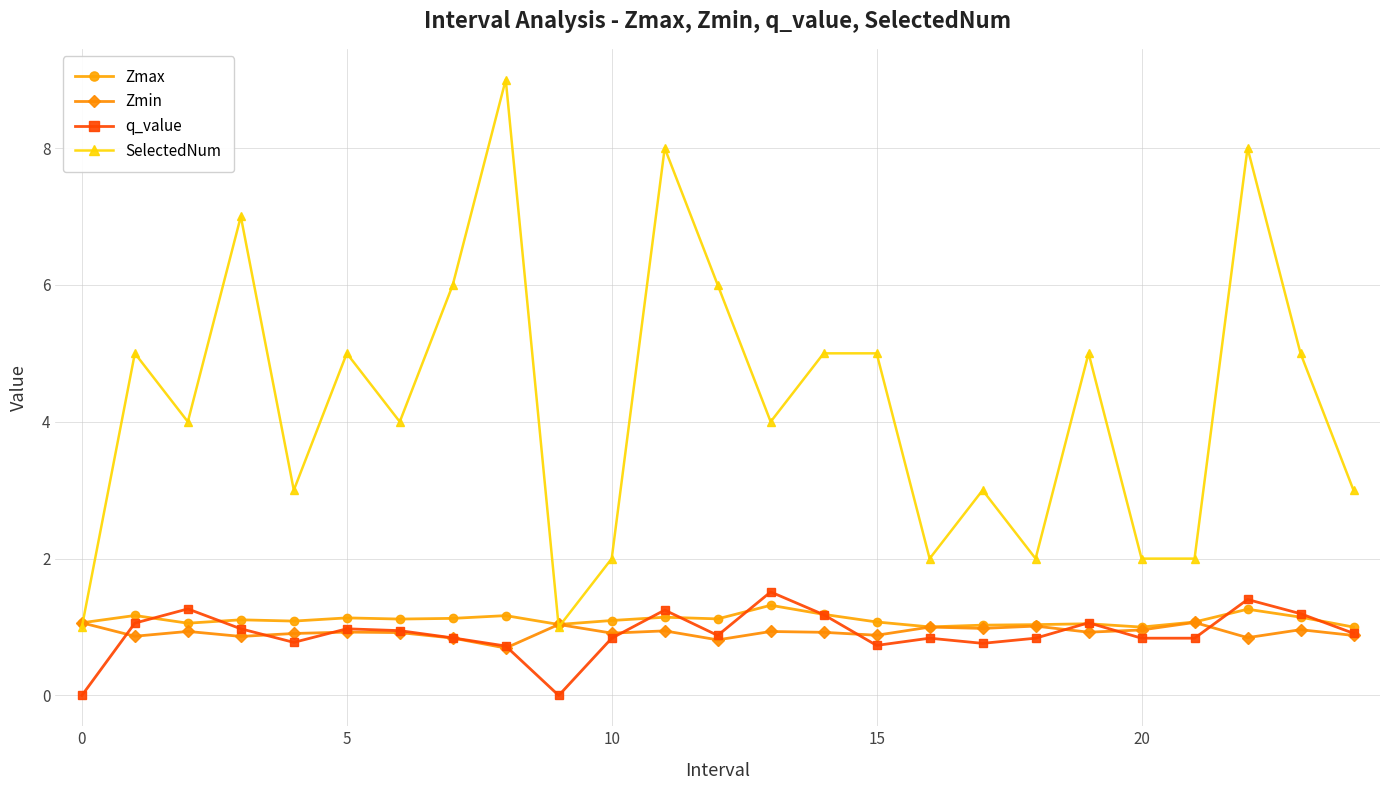

True or false: q_value has more than 2 points higher than both neighbors.

True